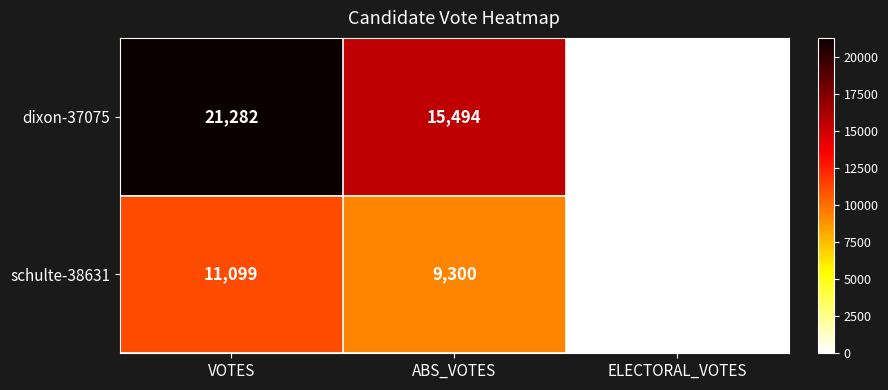

What is the difference between the maximum and minimum values in the schulte-38631 series?

11099